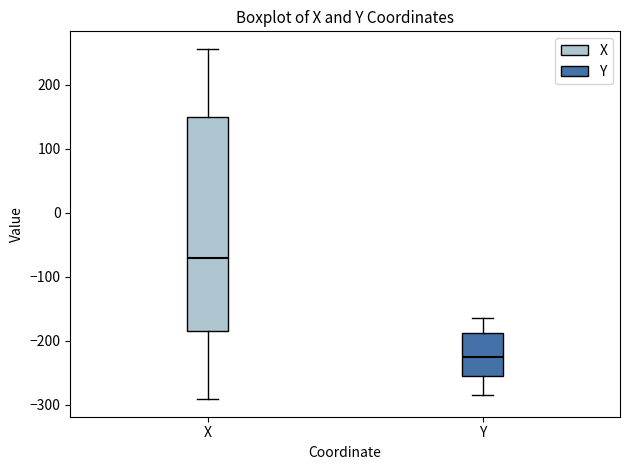

Comparing the boxes themselves (not the whiskers), which one is the tallest?

X